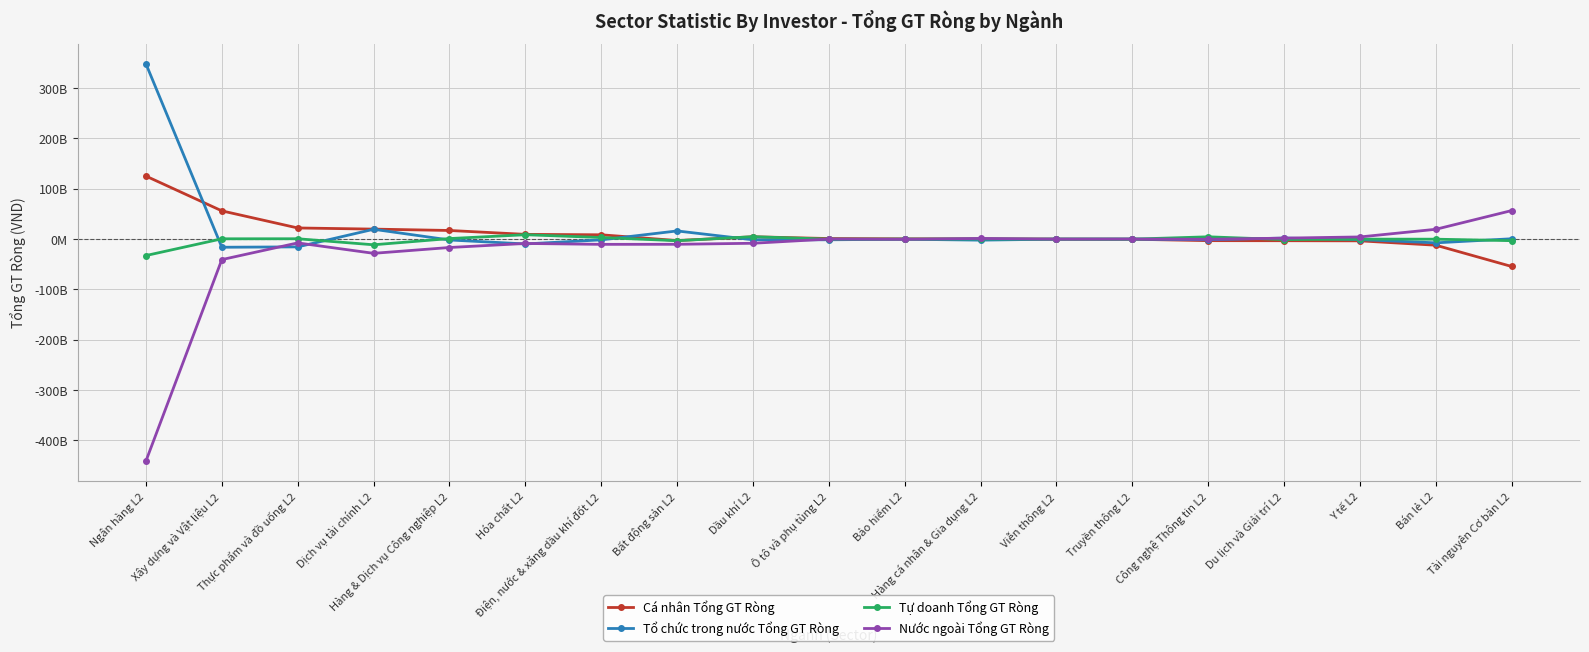

What are all the series names shown in the legend?

Cá nhân Tổng GT Ròng, Tổ chức trong nước Tổng GT Ròng, Tự doanh Tổng GT Ròng, Nước ngoài Tổng GT Ròng